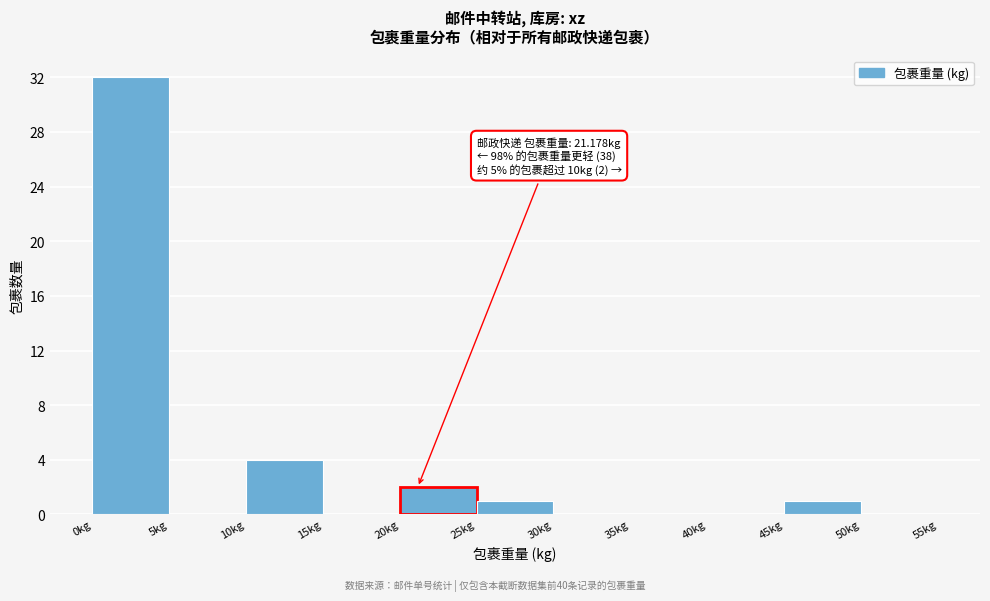

Over which range of the x-axis is the bar tallest?

0 to 5